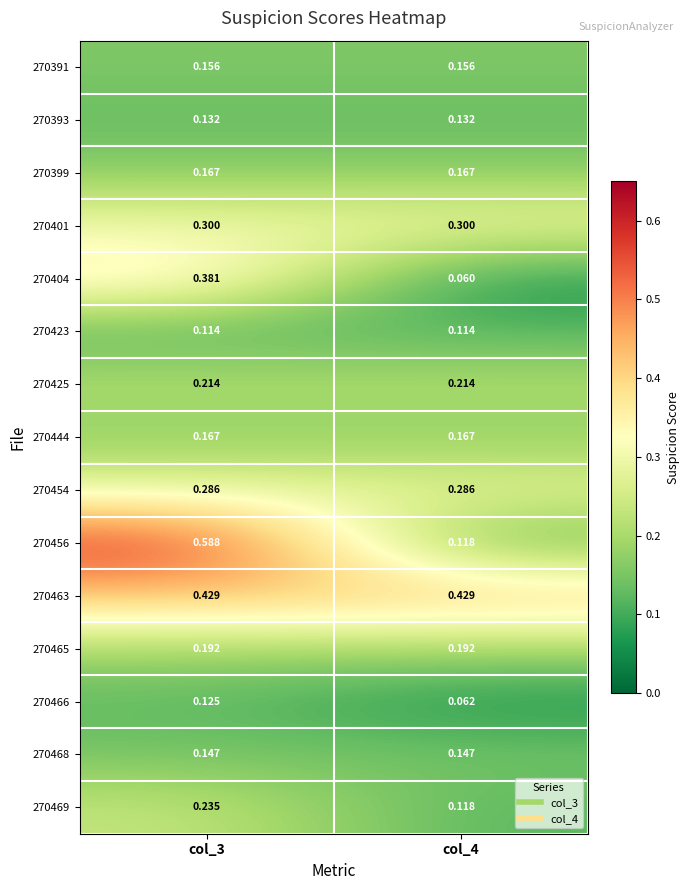

Is the value of 270463 at col_3 greater than the value of 270425 at col_3?

Yes